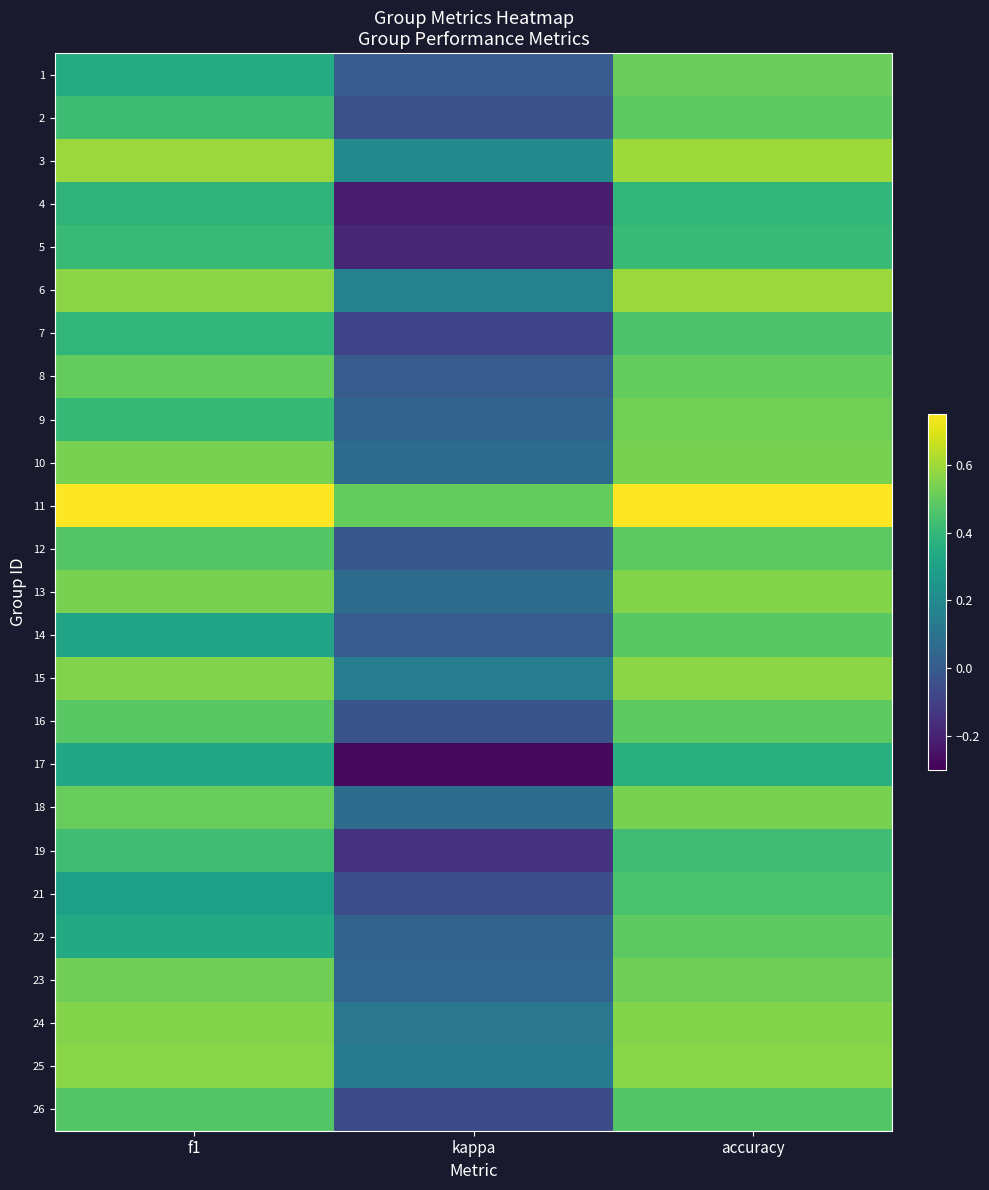

Which series has the widest spread of values?

17